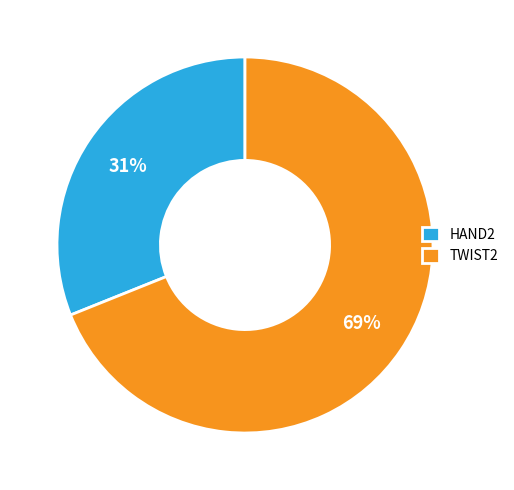

How many slices are in this pie chart?

2